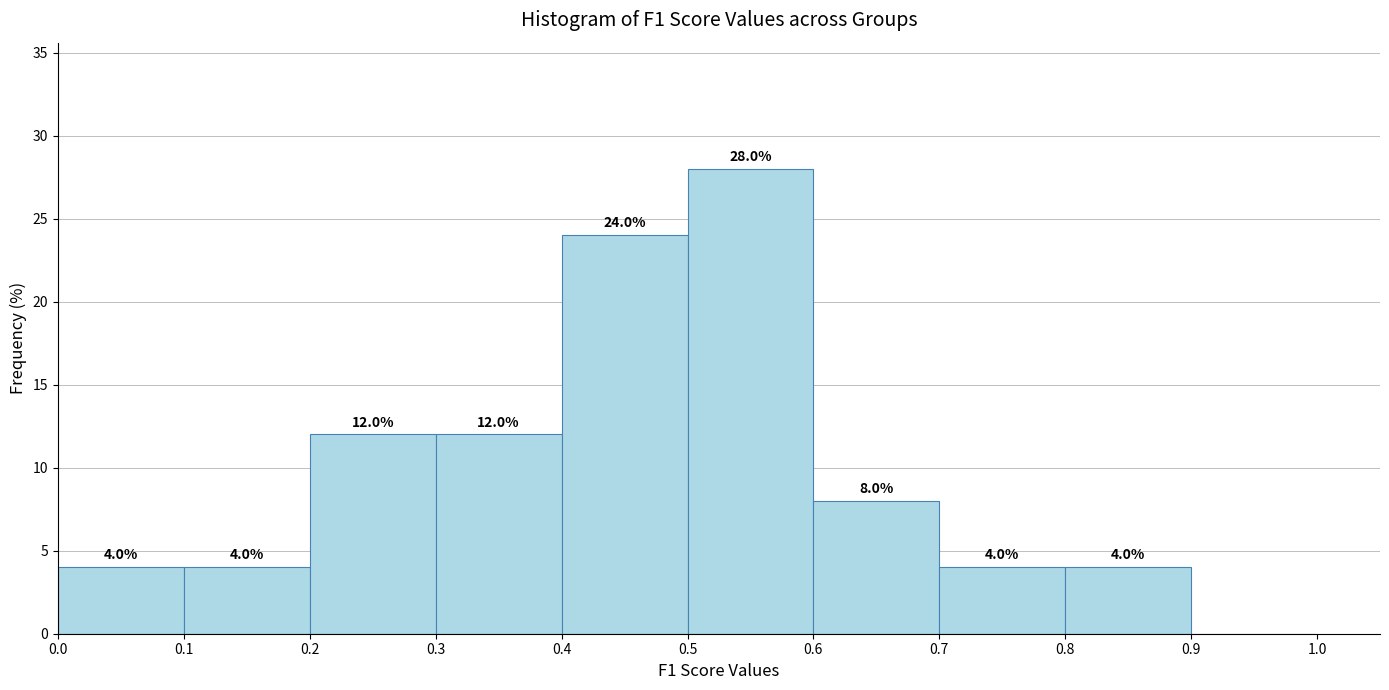

Over which range of the x-axis is the bar tallest?

0.5 to 0.6